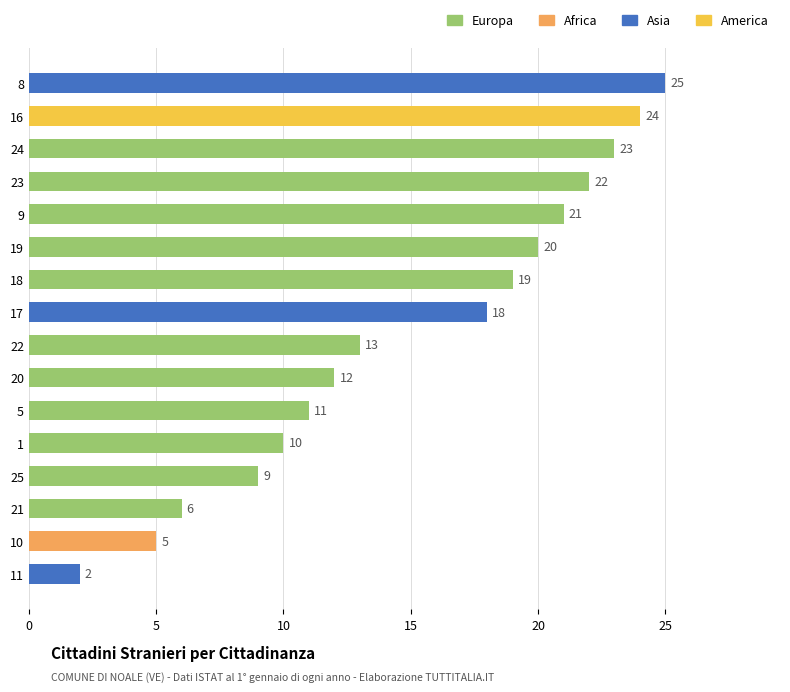

The chart shows a value of 32 at 5. True or false?

False